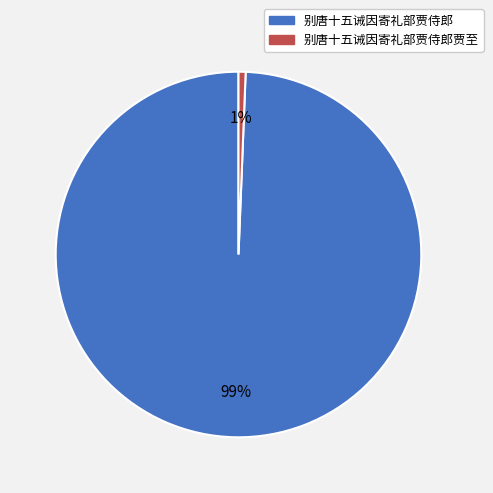

Is there any slice that represents more than half of the pie?

Yes